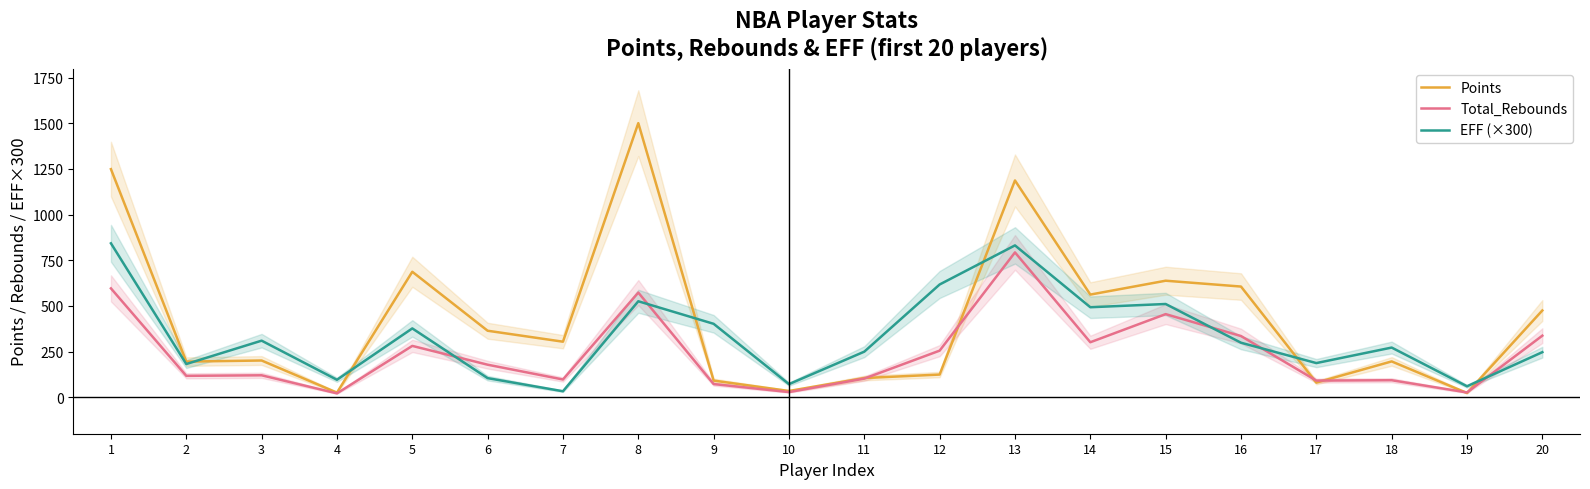

The value of Points at 2 is 129.5. True or false?

False